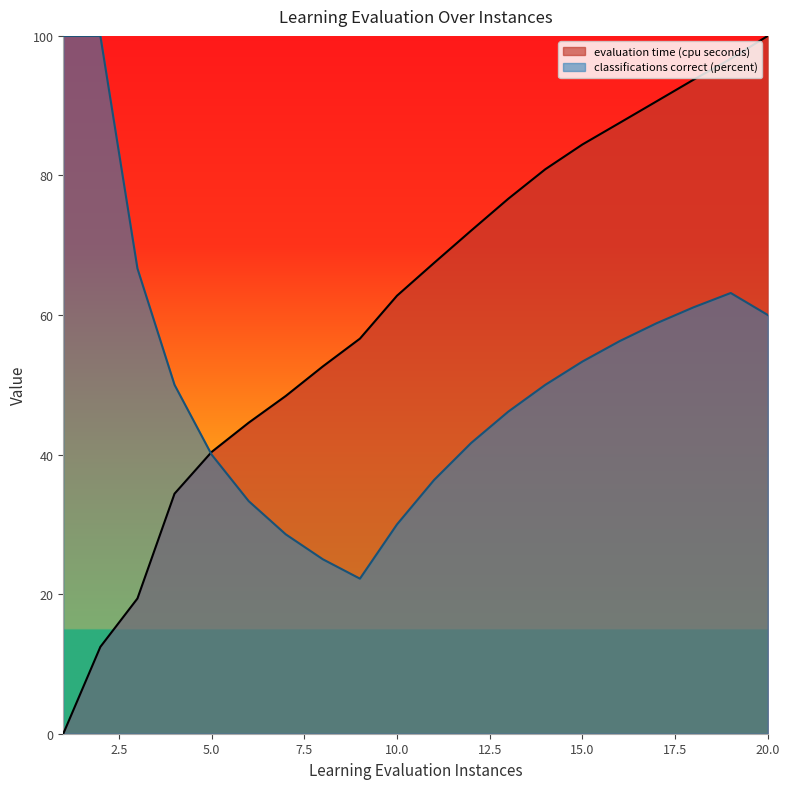

Rank the series by their average value, from highest to lowest.

evaluation time (cpu seconds), classifications correct (percent)